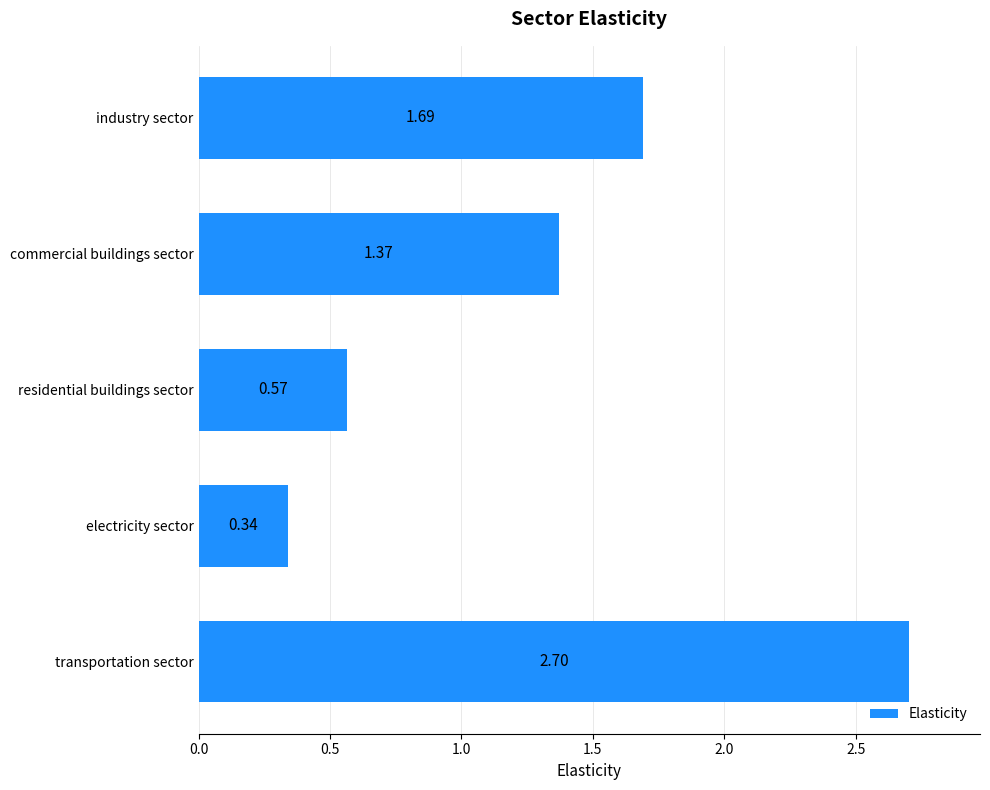

What is the difference between the maximum and minimum values?

2.4